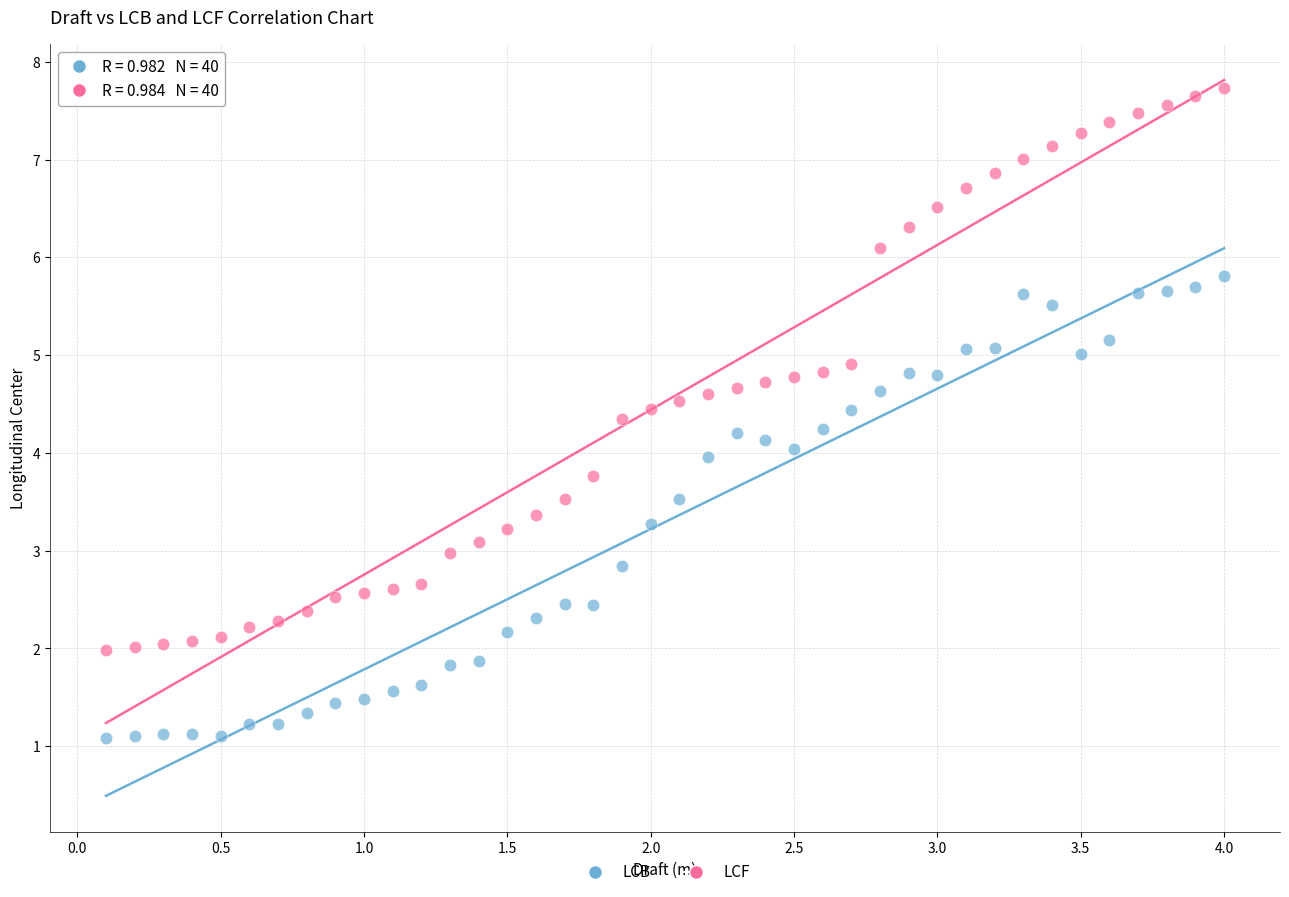

Which series contains the highest Y value?

LCF